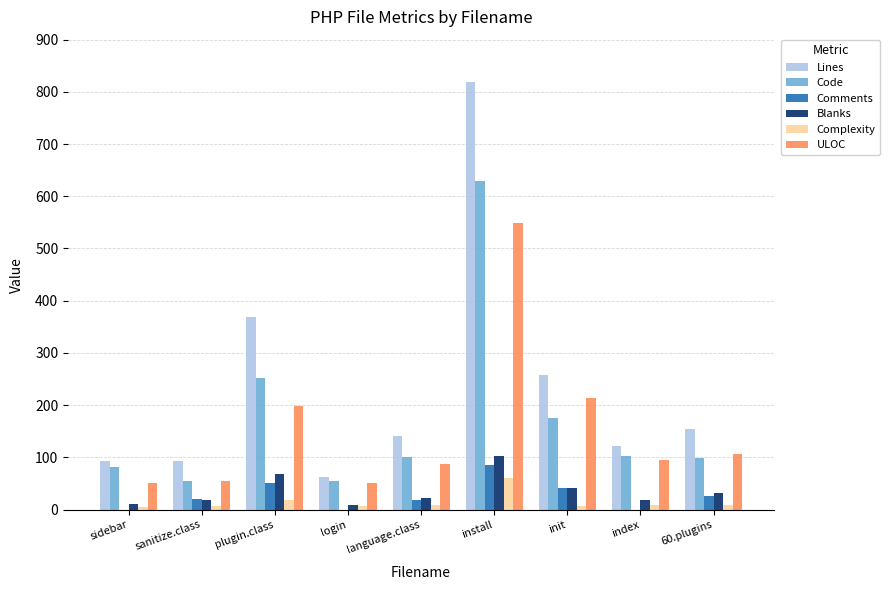

Count the number of data series in this chart.

6